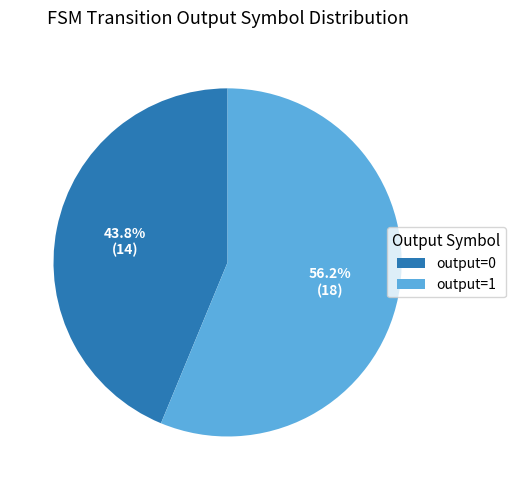

Combined, what portion of the pie is output=1 and output=0?

100.0%